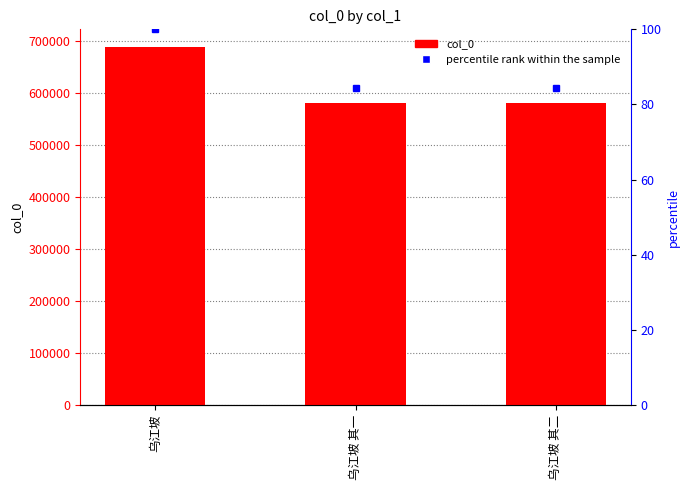

Which series has the largest range (max minus min)?

col_0